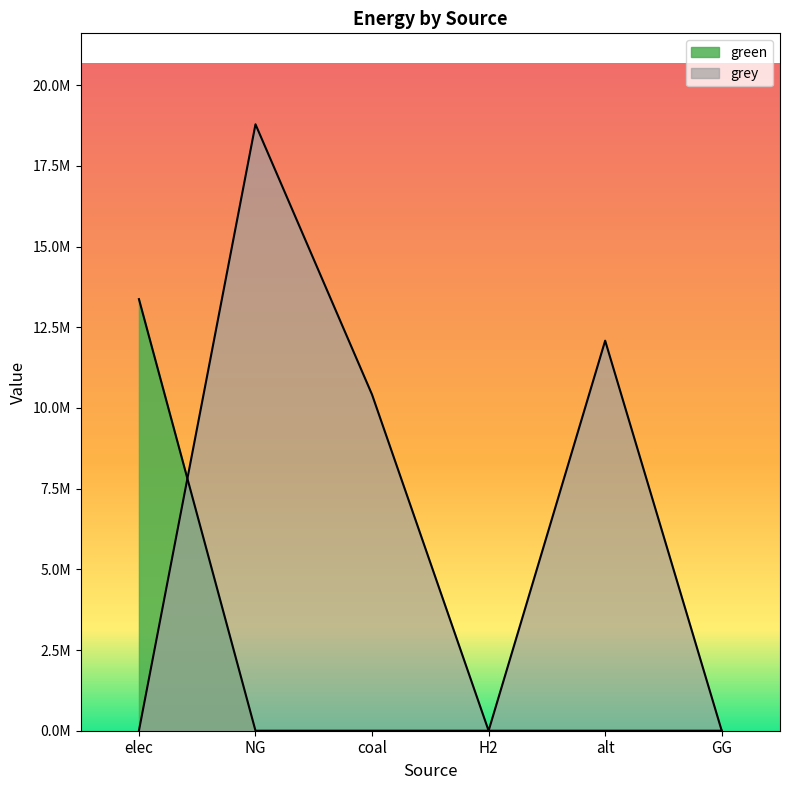

What are all the series names shown in the legend?

green, grey